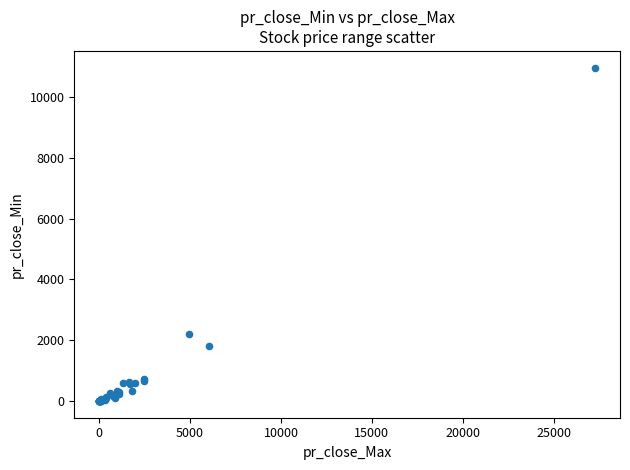

What Y value in the scatter plot is closest to 5480?

2201.0